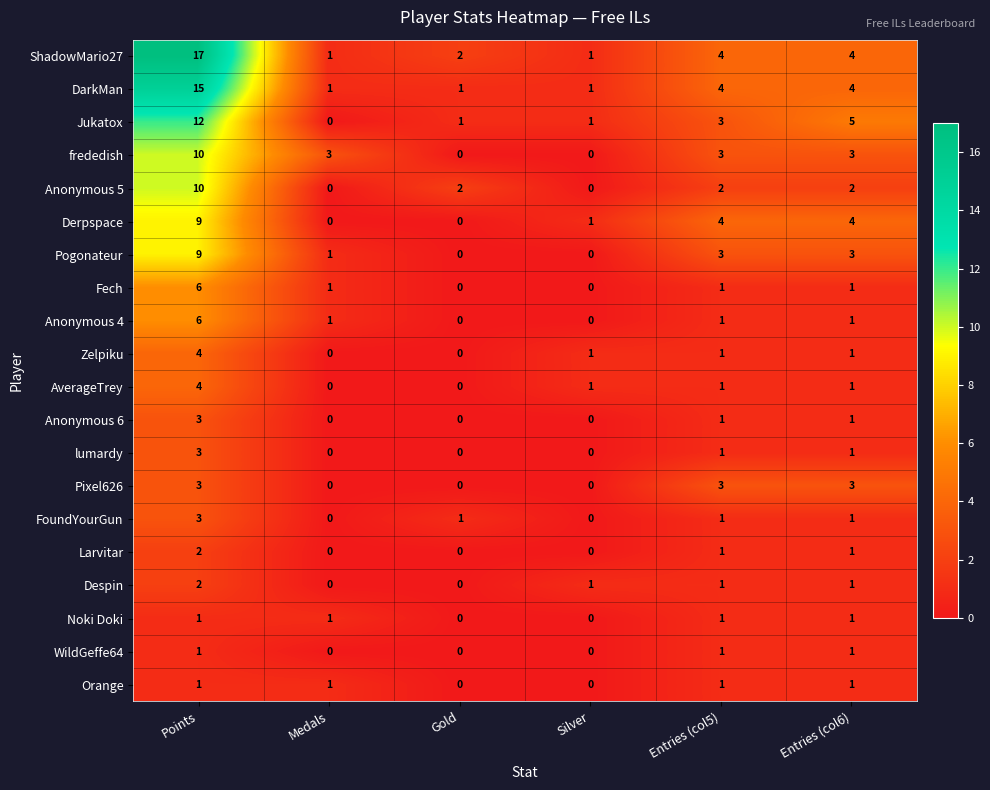

What is the sum of all Anonymous 4 values?

9